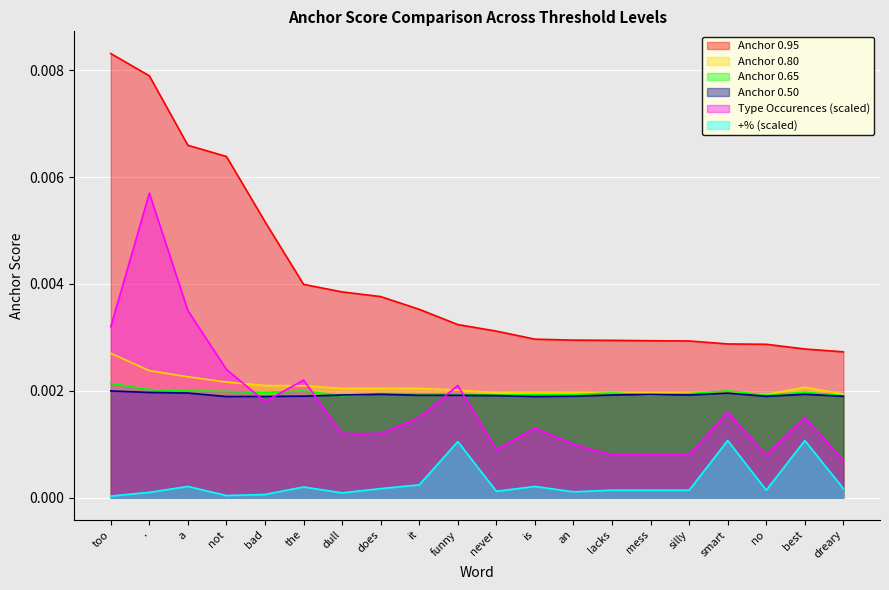

What is the label of the 15th point from the right?

the